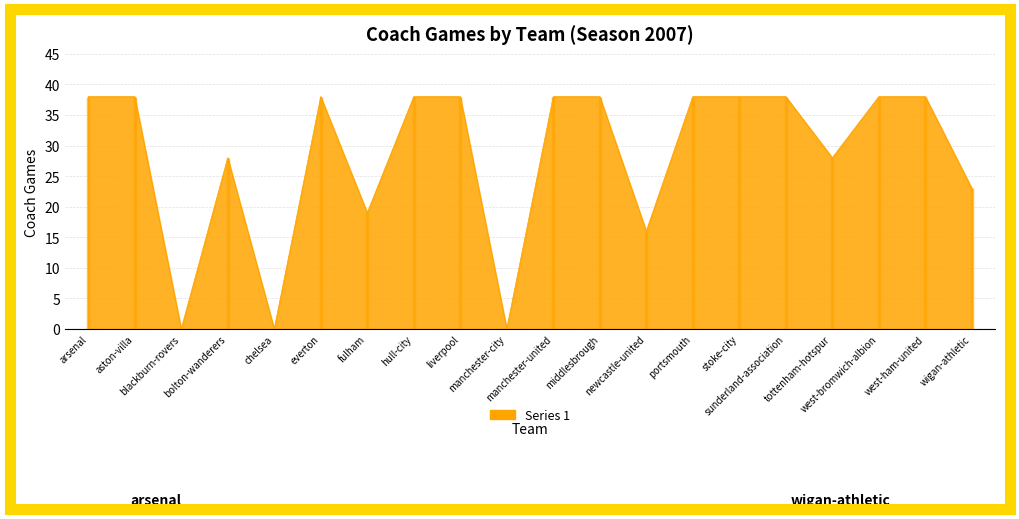

What is the sum of the values at west-ham-united and newcastle-united?

54